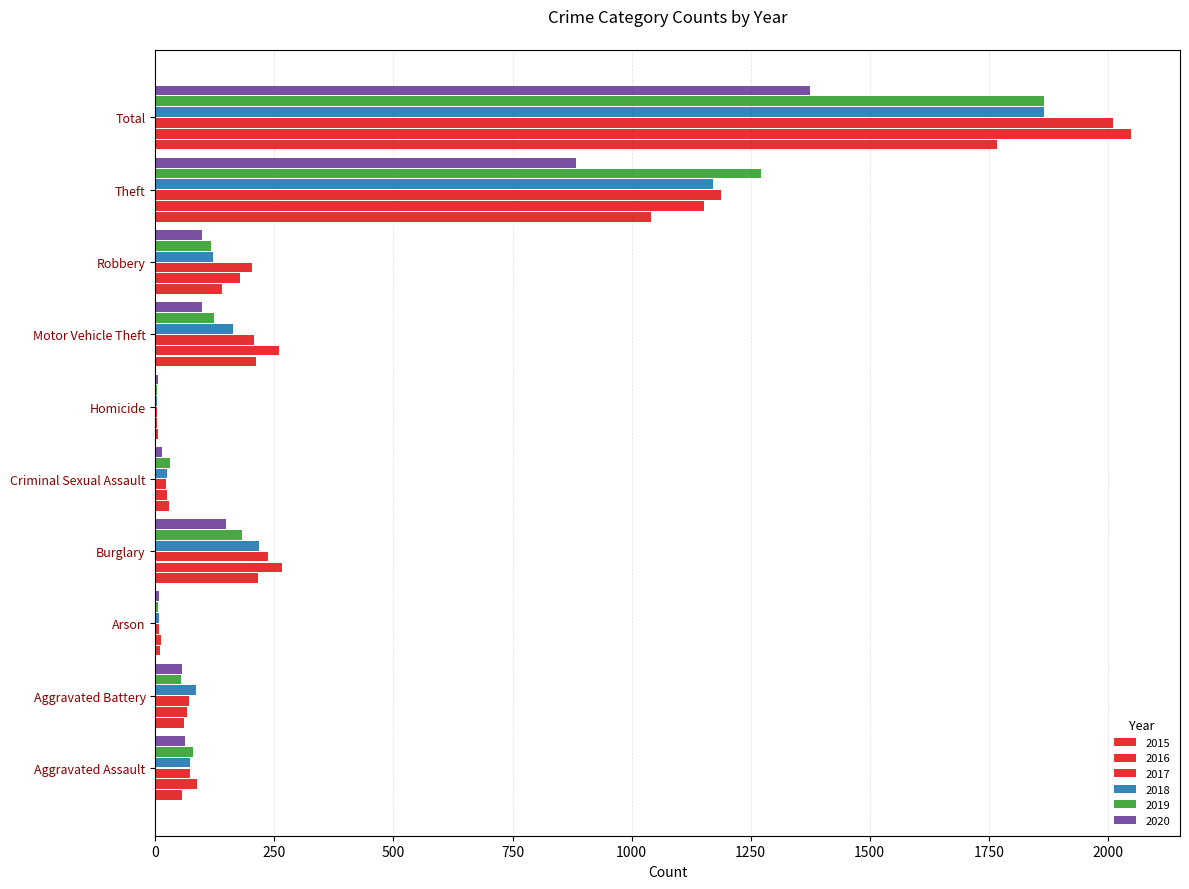

What is the total value across all series at Motor Vehicle Theft?

1064